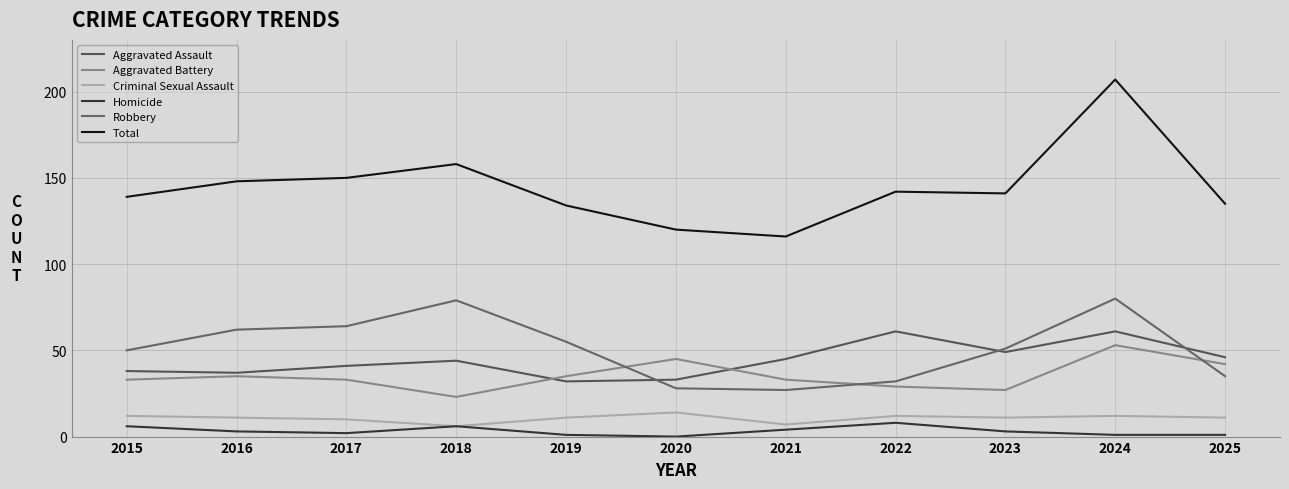

Is it true that Homicide equals 6 at 2015?

True